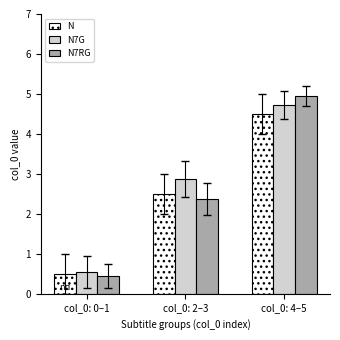

How many data points in N7G are above 2?

2